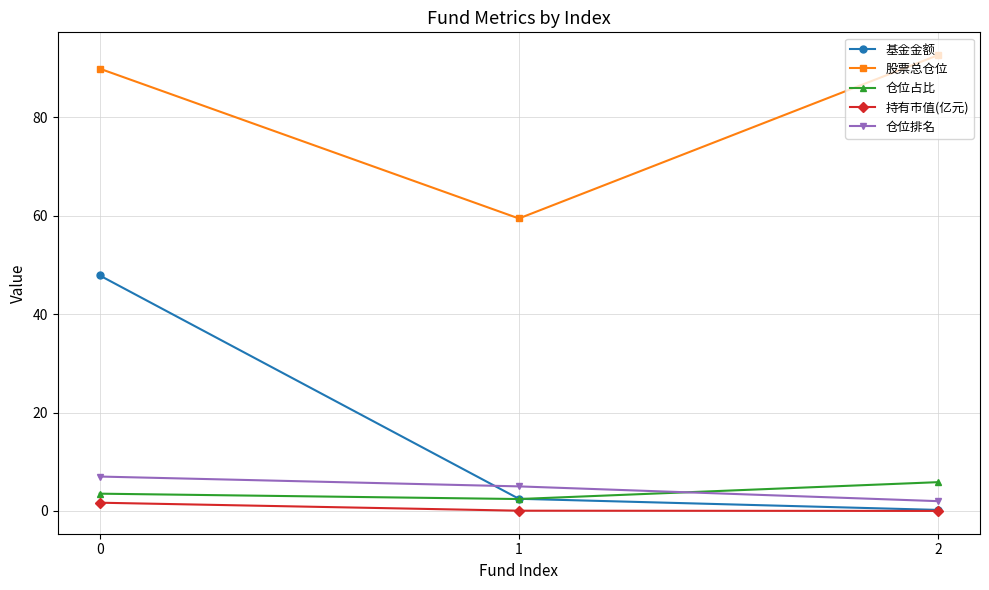

Which category has the highest value across all series?

2